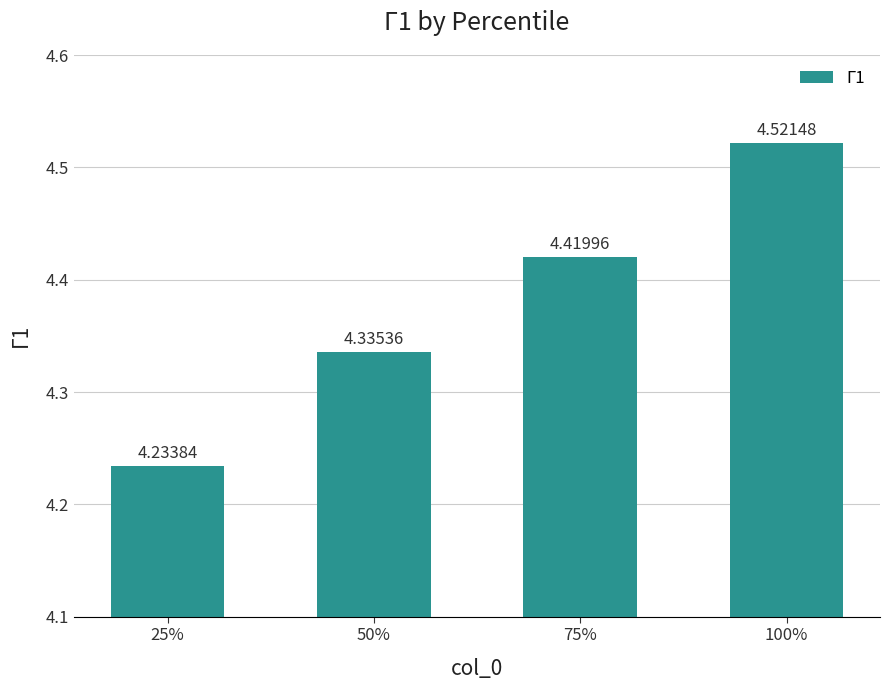

True or false: the data shows 4.5 at 100%.

True